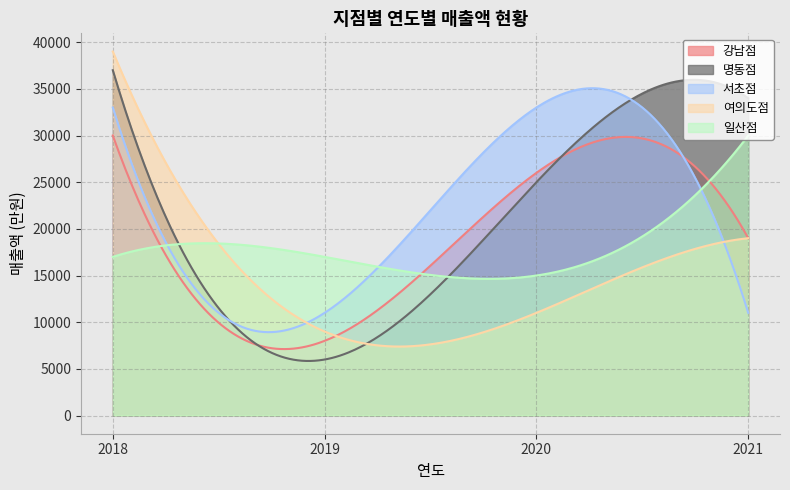

Reading left to right, transcribe all the data shown in this chart.

강남점: 2018=30000	2019=8000	2020=26000	2021=19000
명동점: 2018=37000	2019=6000	2020=25000	2021=34000
서초점: 2018=33000	2019=11000	2020=33000	2021=11000
여의도점: 2018=39000	2019=9000	2020=11000	2021=19000
일산점: 2018=17000	2019=17000	2020=15000	2021=30000